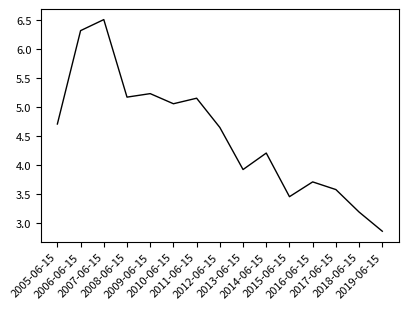

What is the greatest value displayed?

6.5